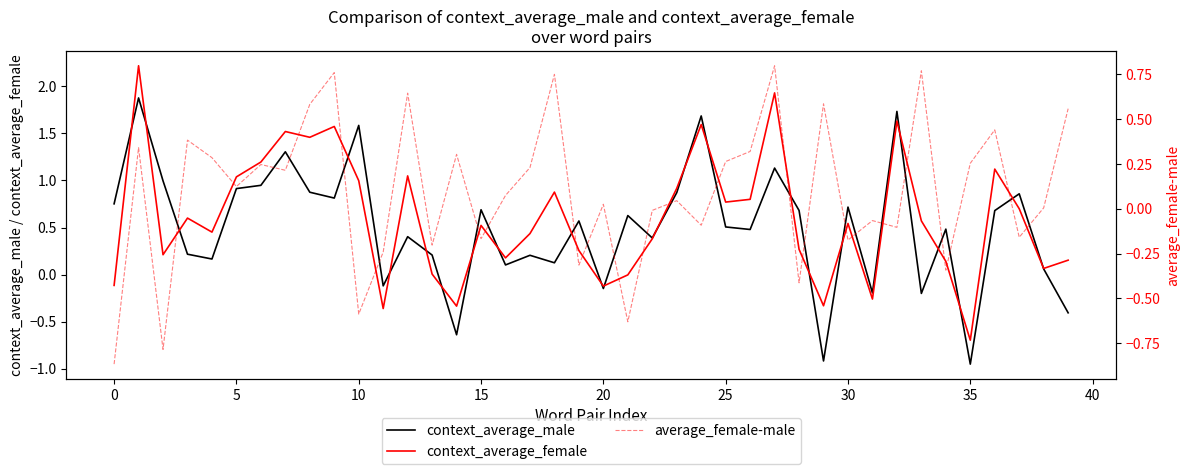

What is the greatest value displayed?

2.2